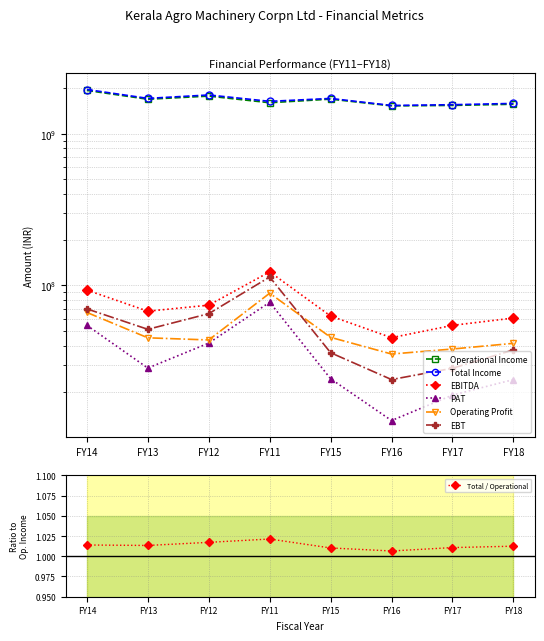

Which series changed the most between FY14 and FY17?

Total Income